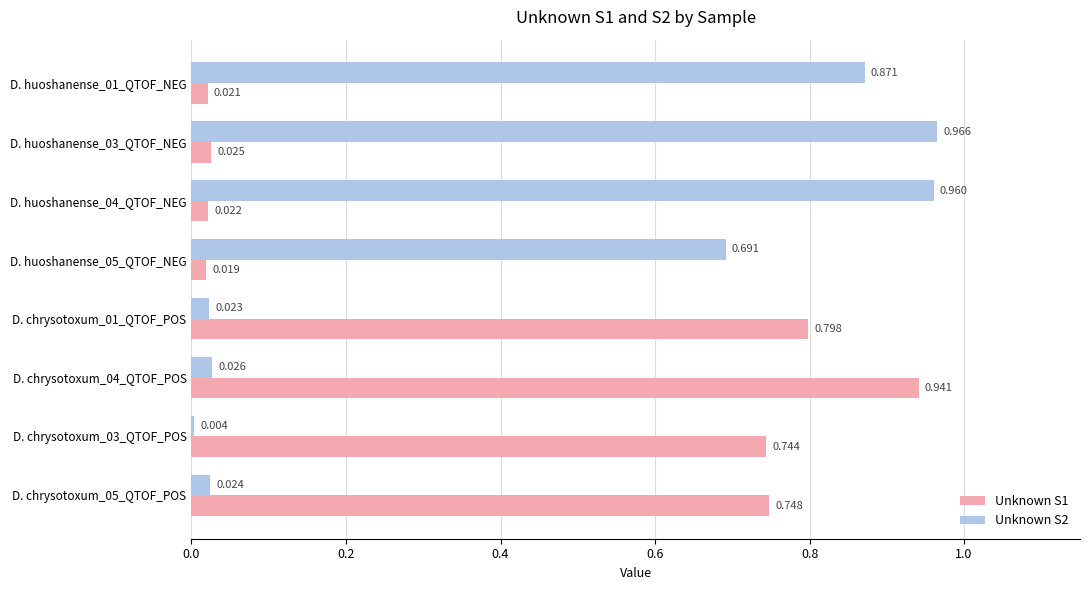

Is the value of Unknown S2 at D. chrysotoxum_01_QTOF_POS greater than the value of Unknown S1 at D. chrysotoxum_05_QTOF_POS?

No